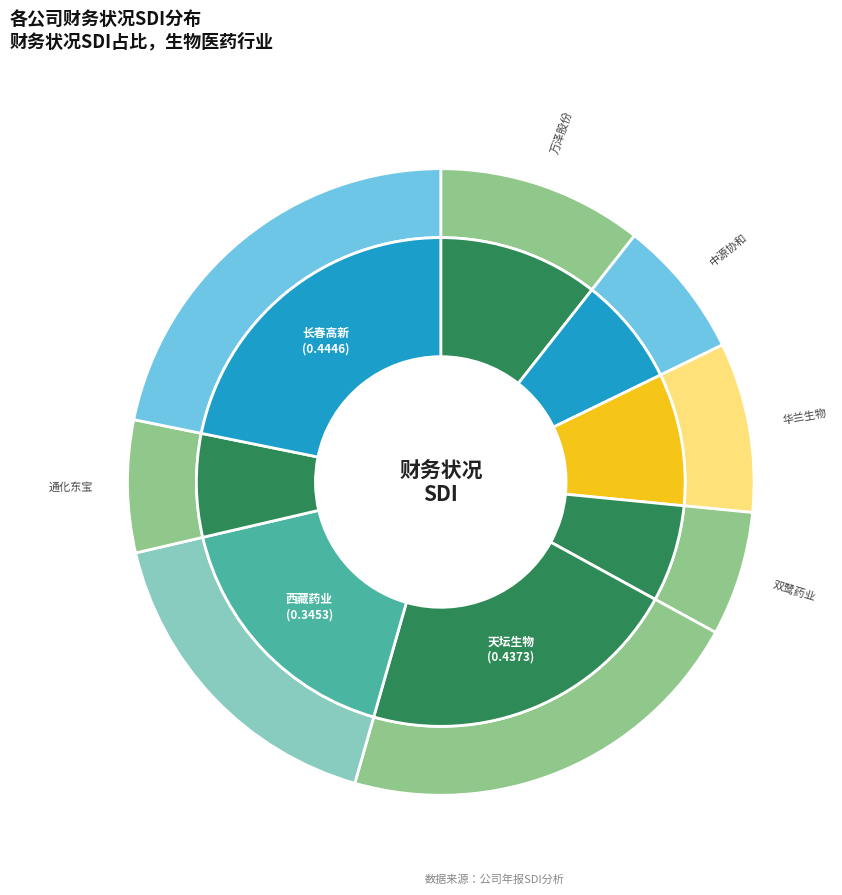

What percentage is NOT represented by 华兰生物?

91.2%